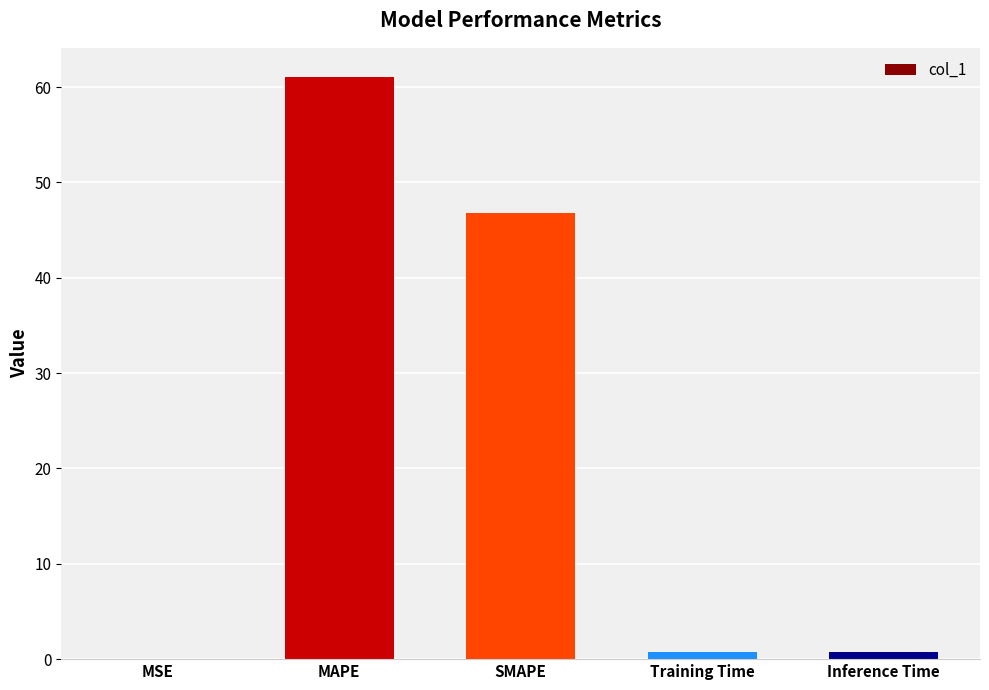

The chart shows a value of 87.5 at MAPE. True or false?

False